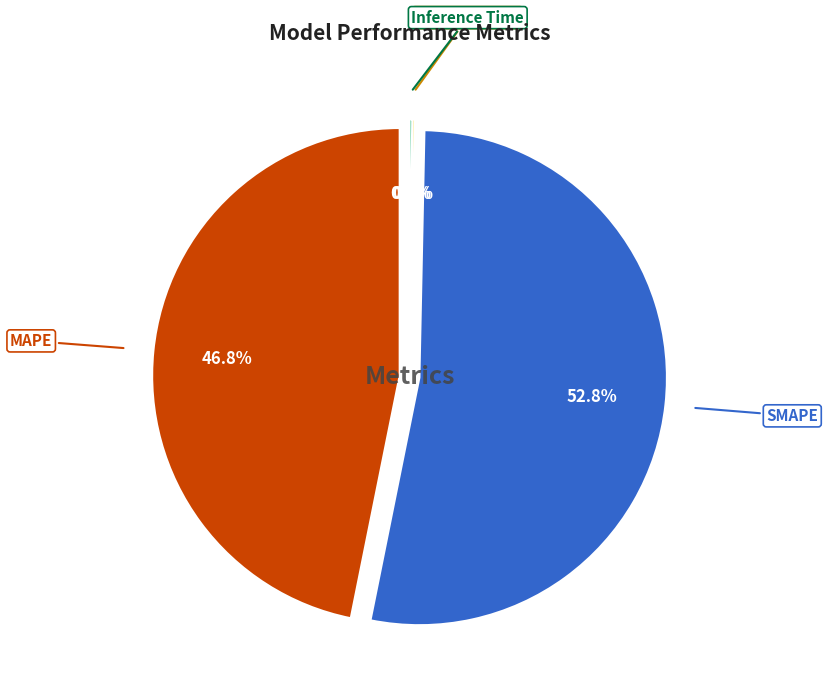

What percentage is NOT represented by Inference Time?

99.8%